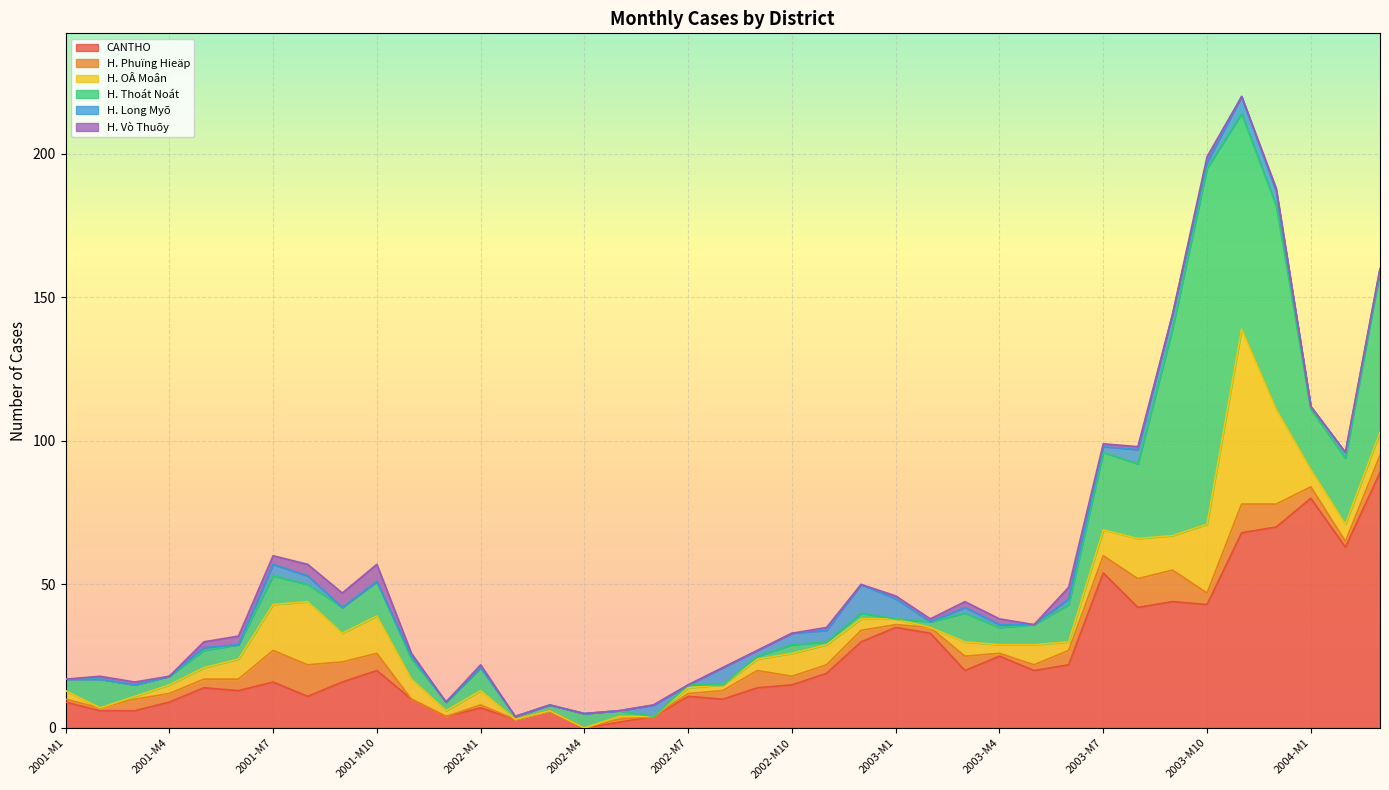

Between 2003-M1 and 2001-M9, which is larger?

2001-M9